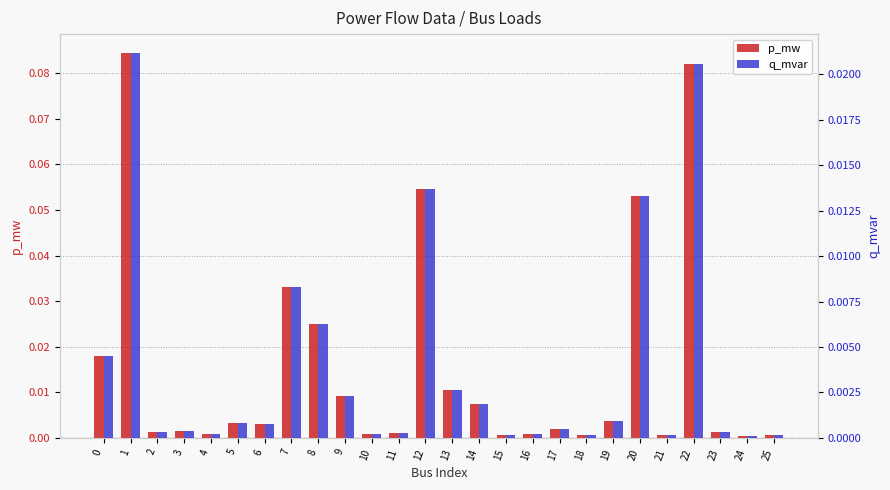

Where is p_mw nearest to the value 0?

24